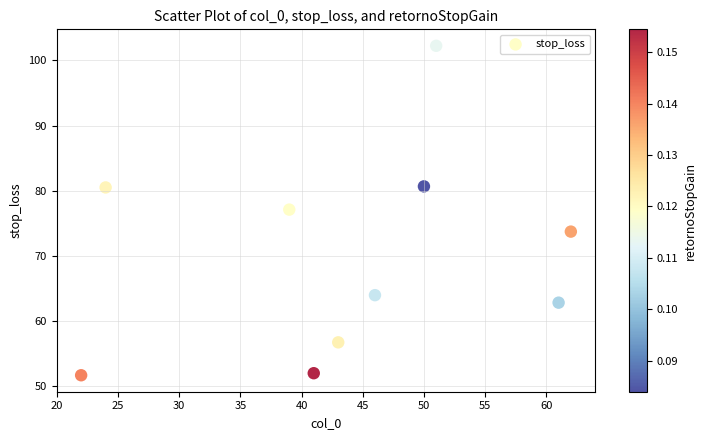

What is the average Y value?

70.1